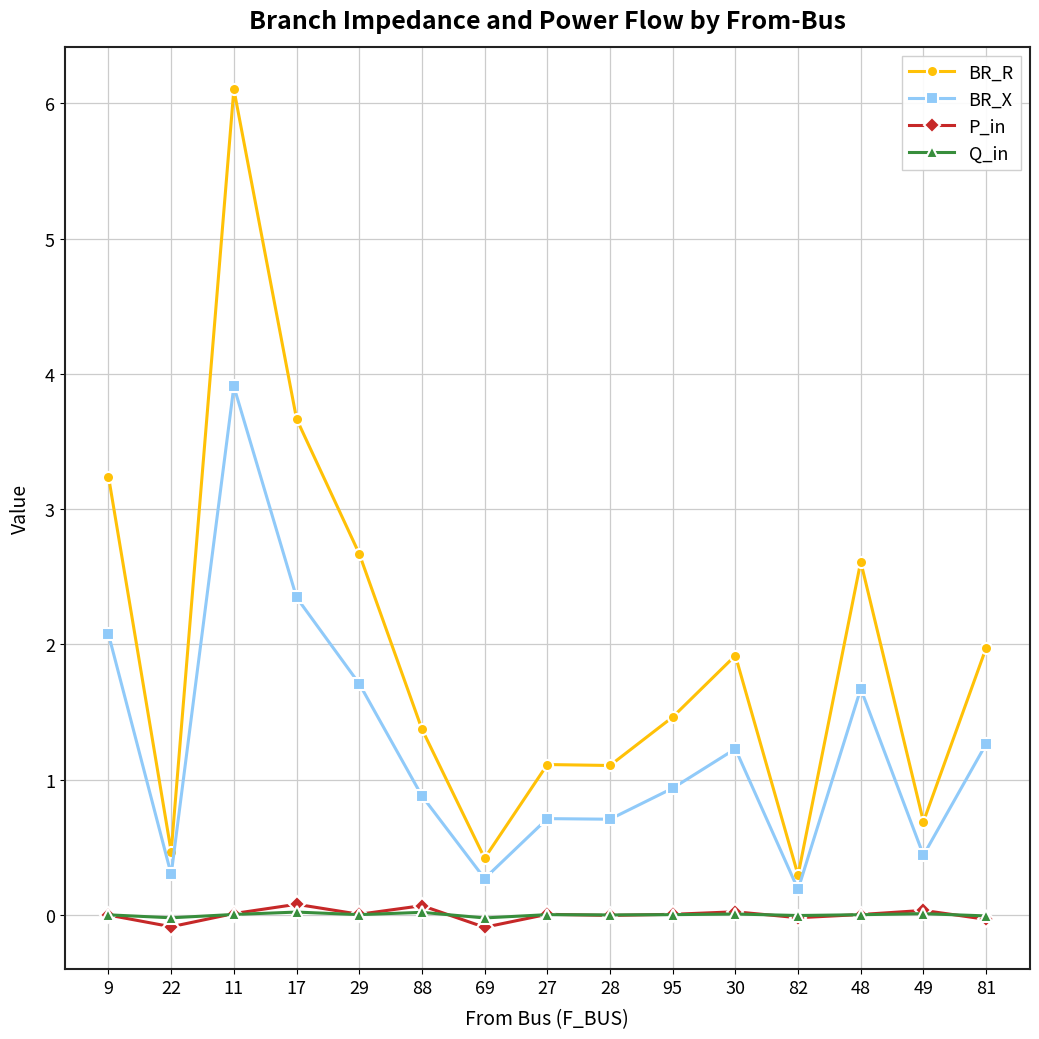

What position from the right is 17?

12